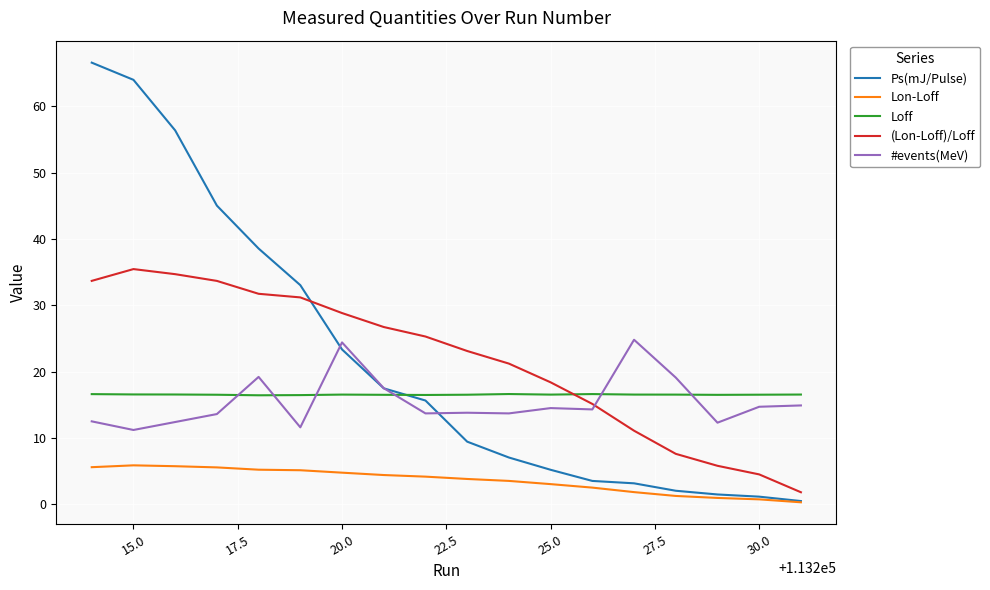

What is the highest value of the (Lon-Loff)/Loff series?

35.5